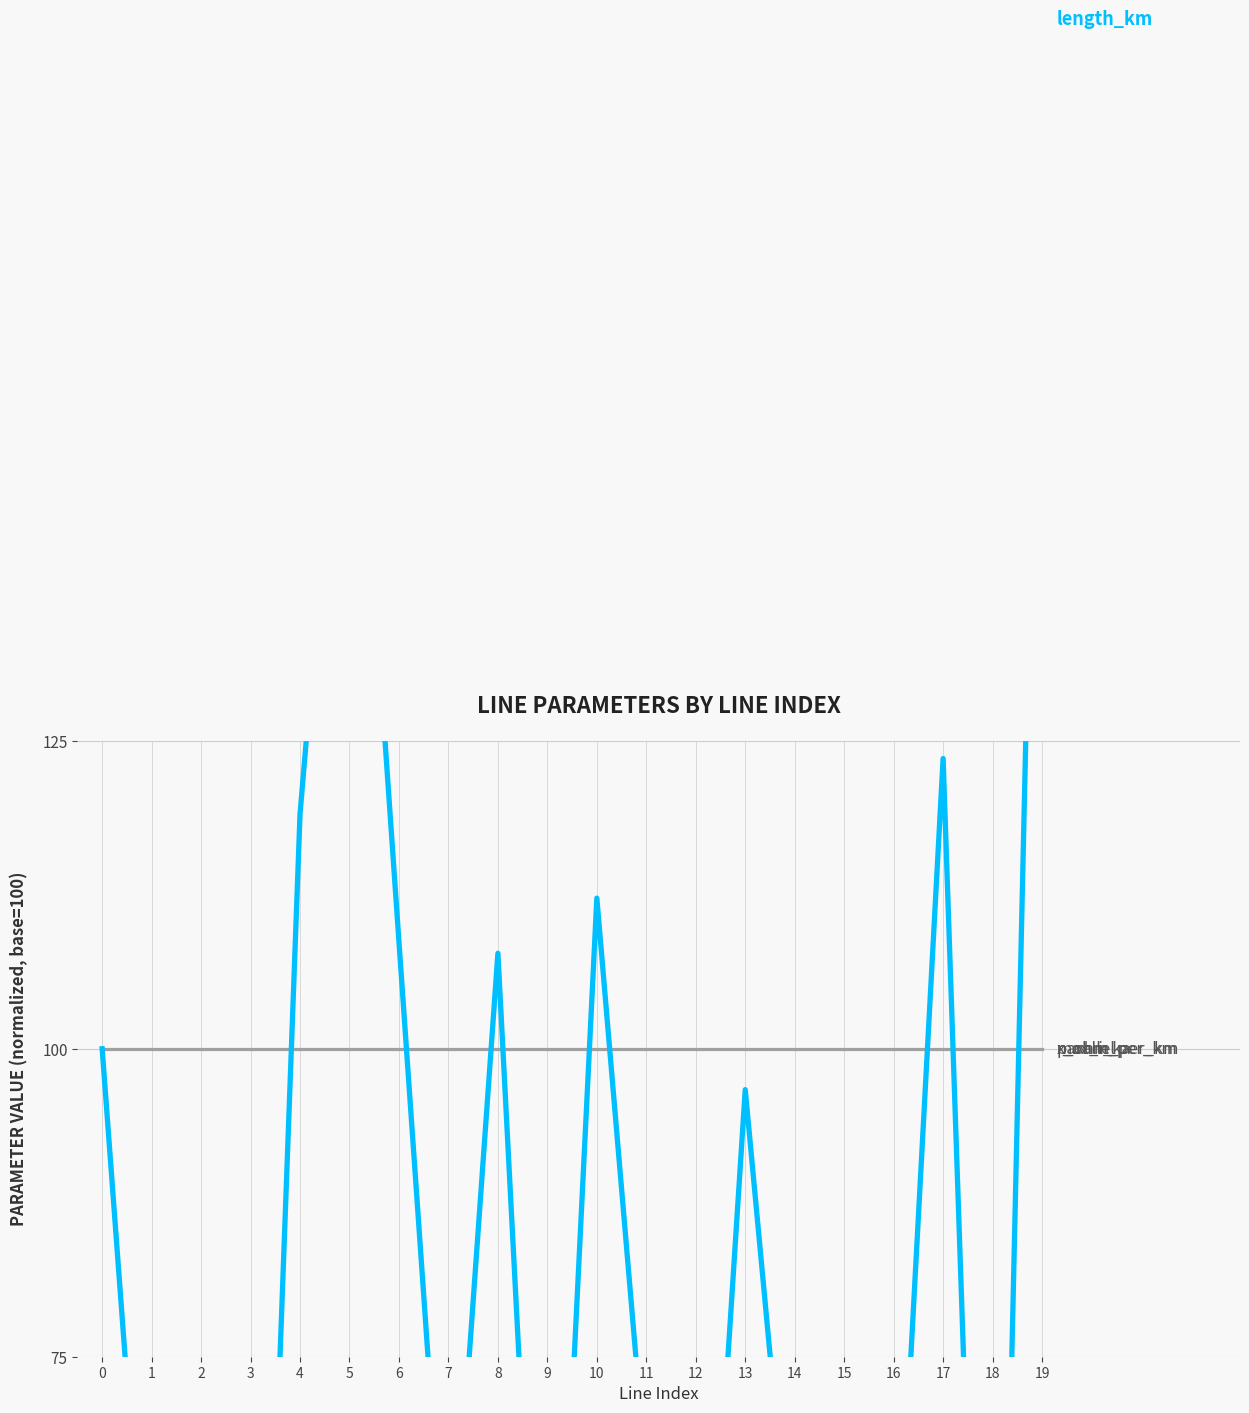

How many times do r_ohm_per_km and length_km cross each other?

9